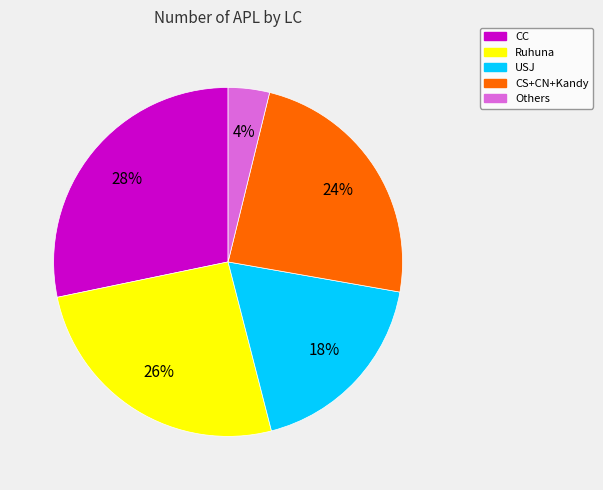

Does any single category account for the majority?

No